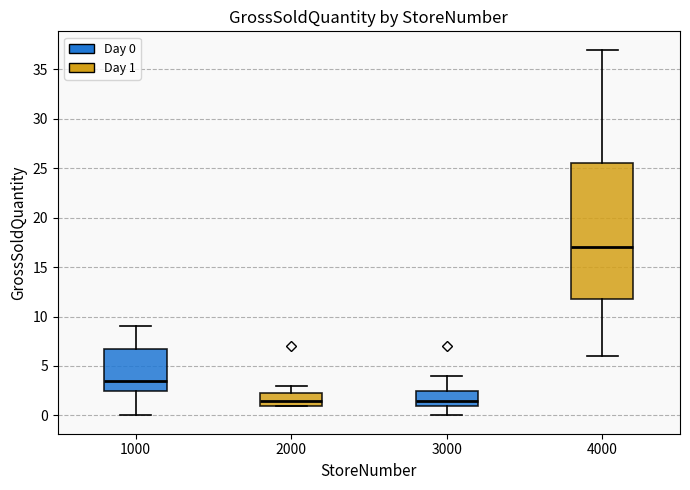

Reading left to right, read every box against the y-axis: the position of its median line, the range the box covers, and the ends of its whiskers. The values are not printed on the chart, so give them approximately, as read against the axis.

1000: median 3.5, box 2.5 to 7.0, whiskers 0.0 to 9.0
2000: median 1.5, box 1.0 to 2.5, whiskers 1.0 to 3.0
3000: median 1.5, box 1.0 to 2.5, whiskers 0.0 to 4.0
4000: median 17.0, box 12.0 to 25.5, whiskers 6.0 to 37.0